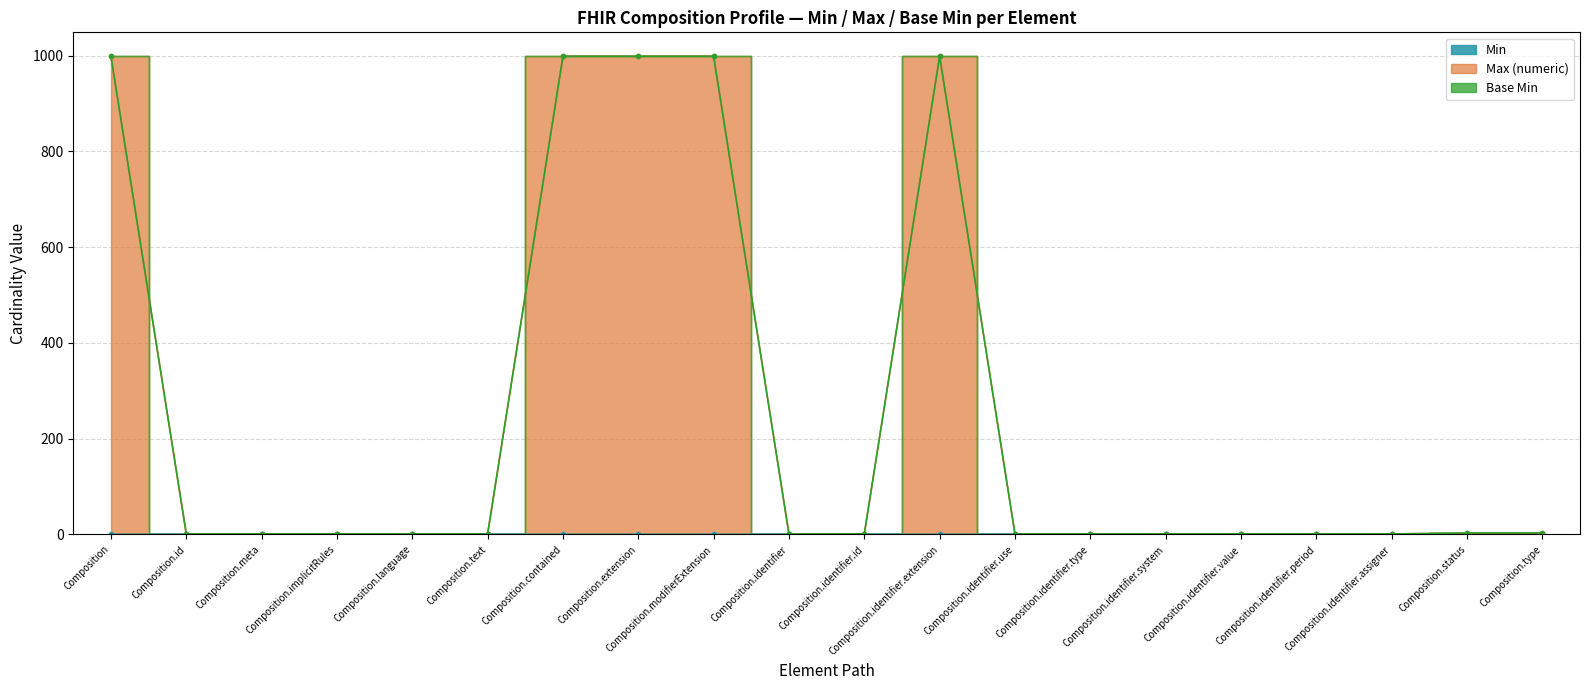

True or false: Min and Max (numeric) cross at least once.

False